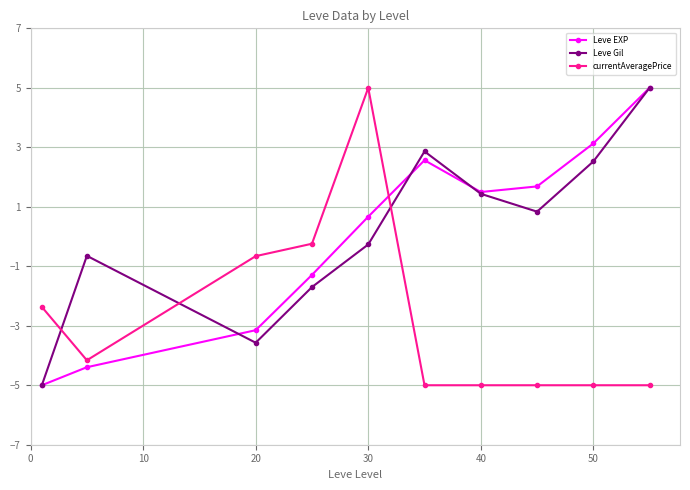

What is the difference between the maximum and minimum values in the currentAveragePrice series?

10.0